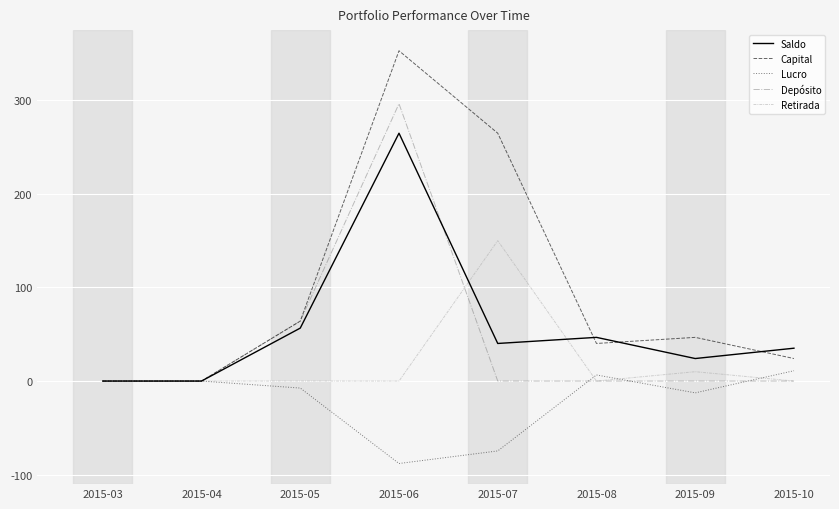

What are all the series names shown in the legend?

Saldo, Capital, Lucro, Depósito, Retirada